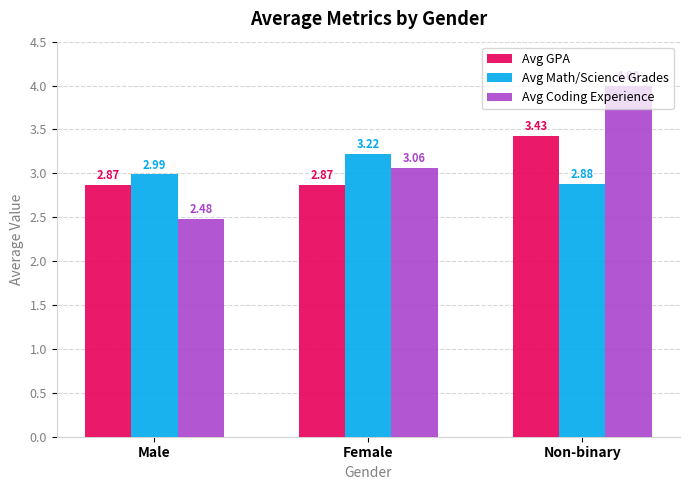

How many bars are there in each group?

3